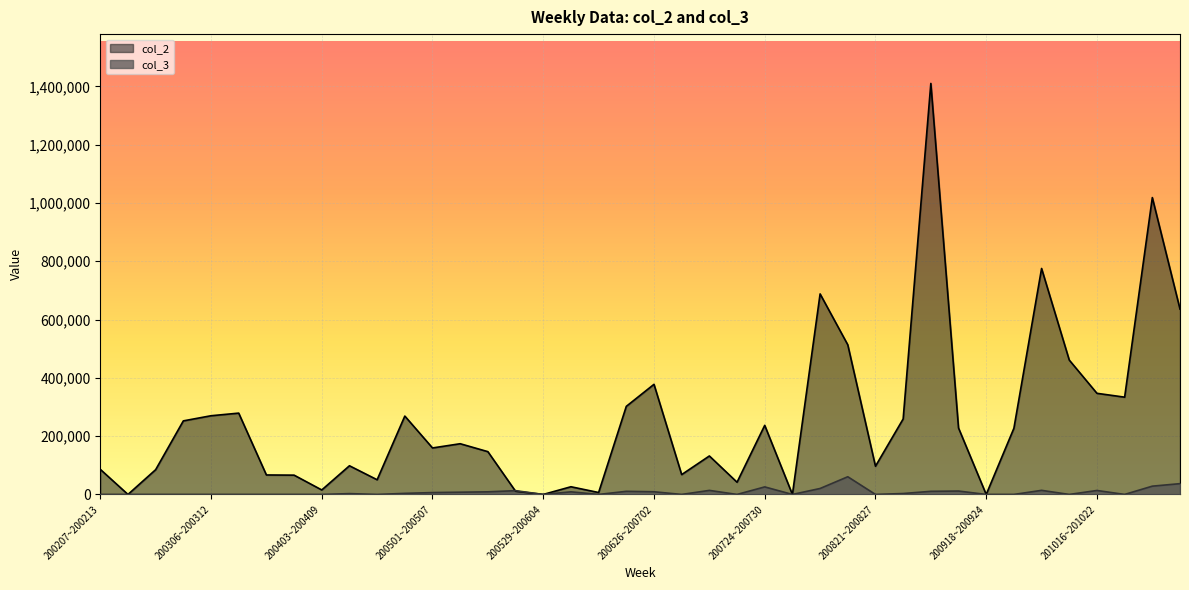

Rank the categories by col_3 value from lowest to highest.

200207~200213, 200214~200220, 200221~200227, 200228~200305, 200306~200312, 200313~200319, 200320~200326, 200327~200402, 200403~200409, 200417~200423, 200529~200604, 200612~200618, 200703~200709, 200717~200723, 200731~200806, 200821~200827, 200918~200924, 200925~201001, 201009~201015, 201023~201029, 200410~200416, 200828~200903, 200424~200430, 200501~200507, 200508~200514, 200605~200611, 200515~200521, 200626~200702, 200619~200625, 200904~200910, 200911~200917, 200522~200528, 201016~201022, 200710~200716, 201002~201008, 200807~200813, 200724~200730, 201030~201105, 201106~201112, 200814~200820